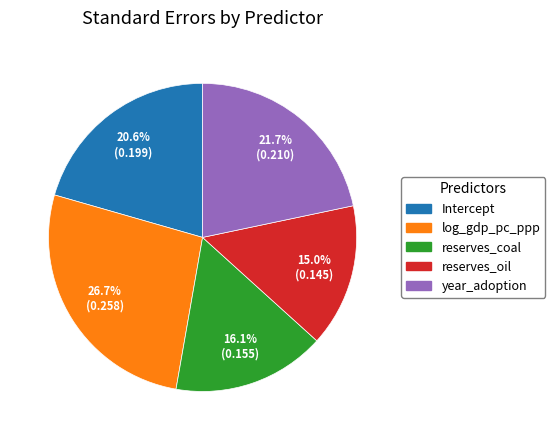

To the nearest percent, what is the difference between the largest and smallest slice percentages?

12%